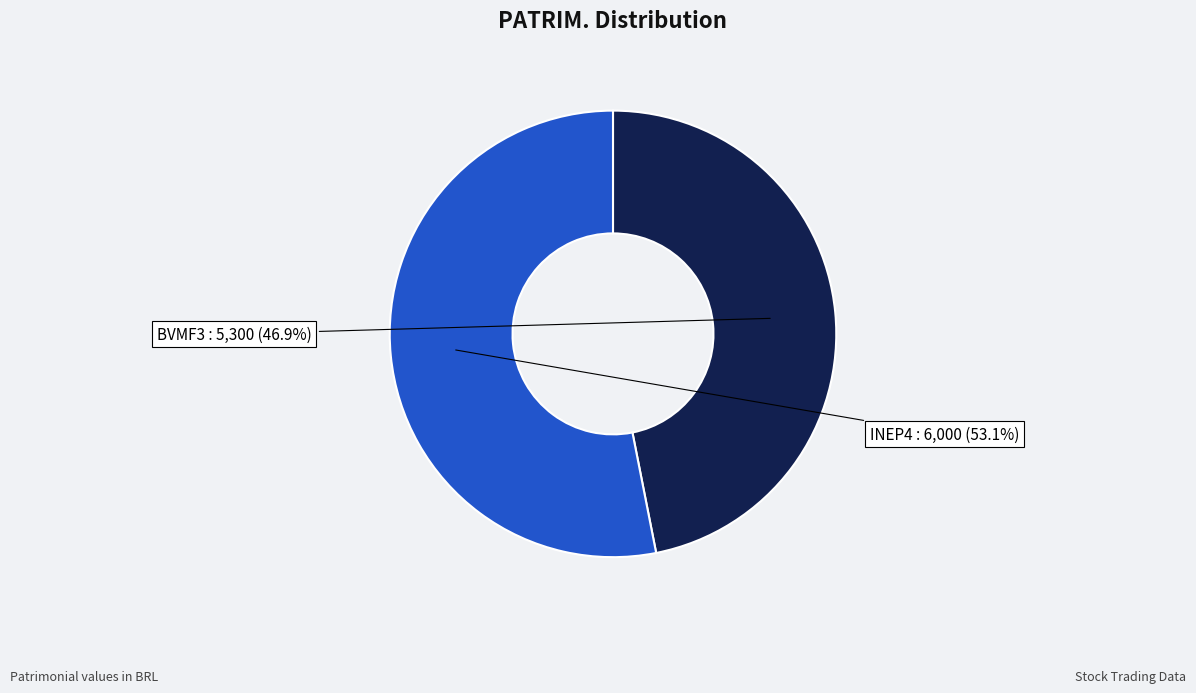

Is INEP4 the majority of the pie?

Yes